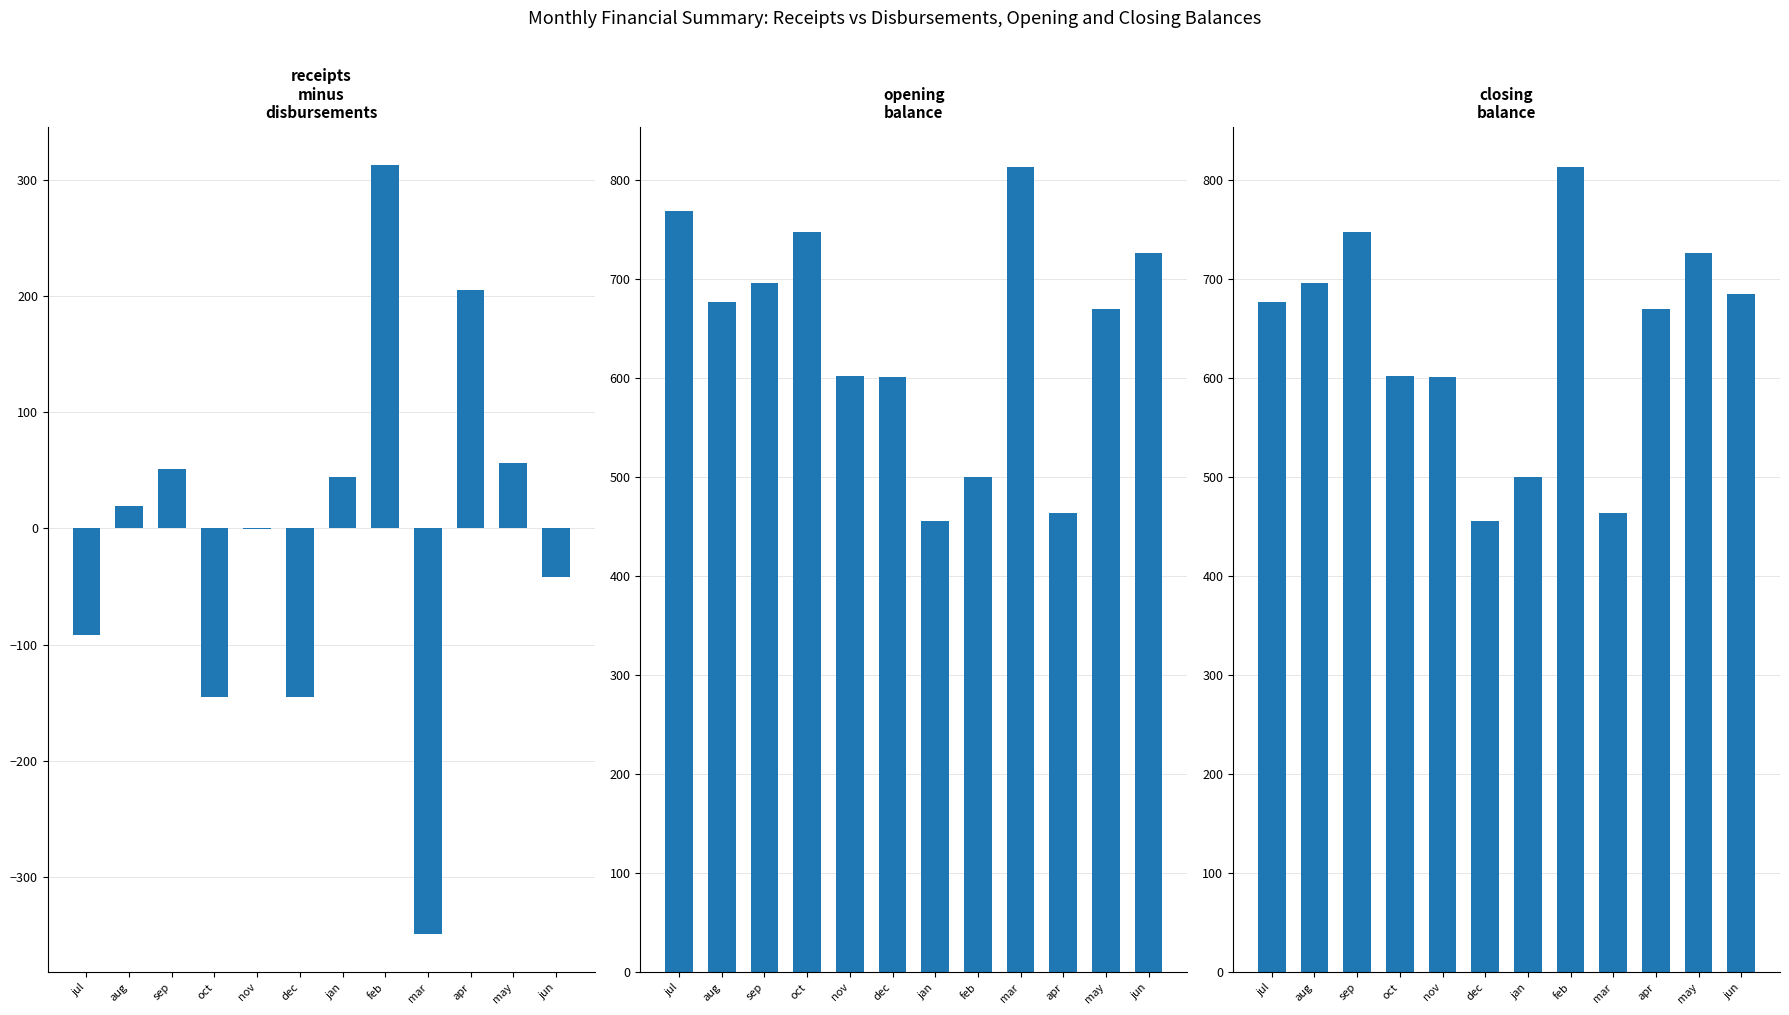

At how many categories does at least one series exceed 296?

12